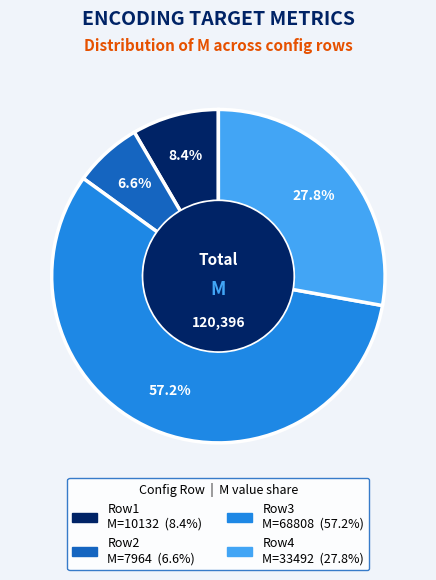

Is there a majority slice in this chart?

Yes